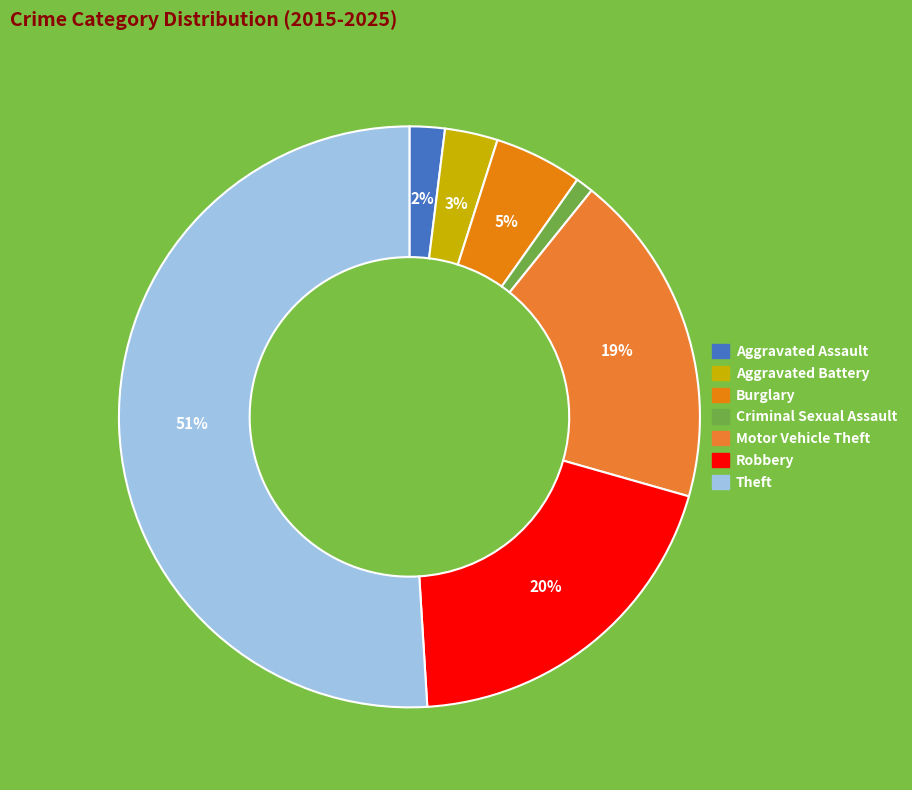

Rank the categories by value from lowest to highest.

Criminal Sexual Assault, Aggravated Assault, Aggravated Battery, Burglary, Motor Vehicle Theft, Robbery, Theft